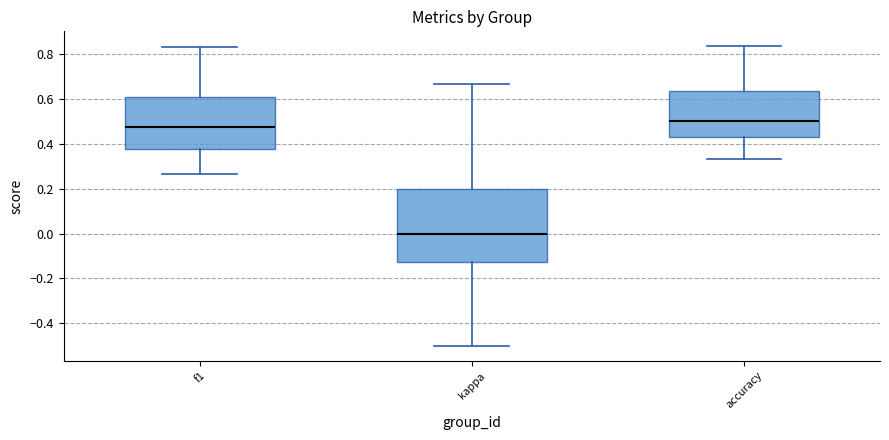

Where is the lower edge of the box for kappa on the y-axis? The values are not printed on the chart, so give them approximately, as read against the axis.

-0.12